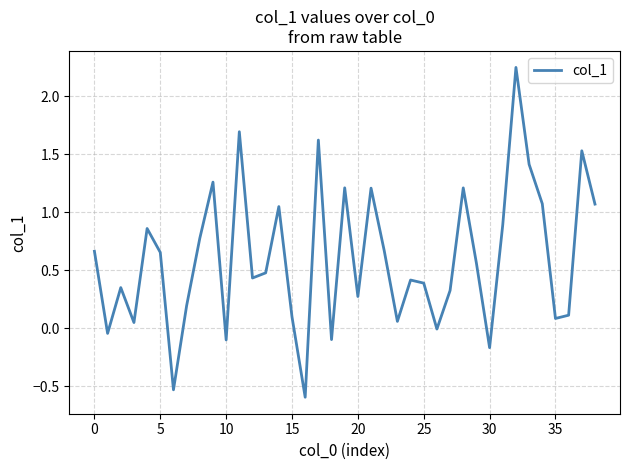

What is the smallest value displayed?

-0.6